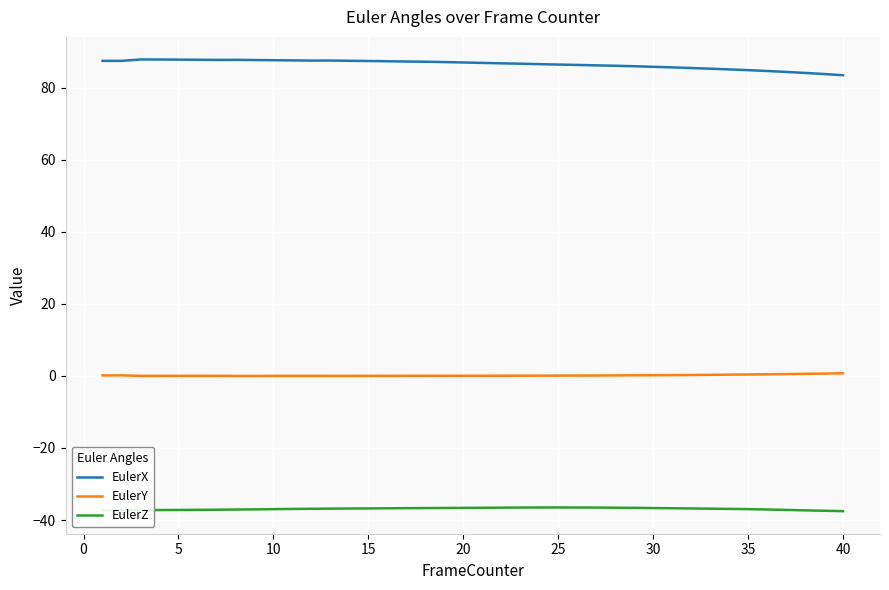

What is the maximum value for EulerX?

87.8